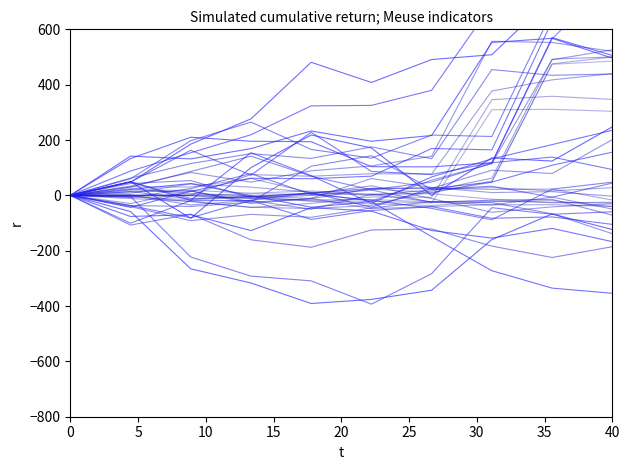

True or false: nb-cycle-aisance-aquatique and nb-utilisateurs-pass-culture-2019 intersect in this chart.

True